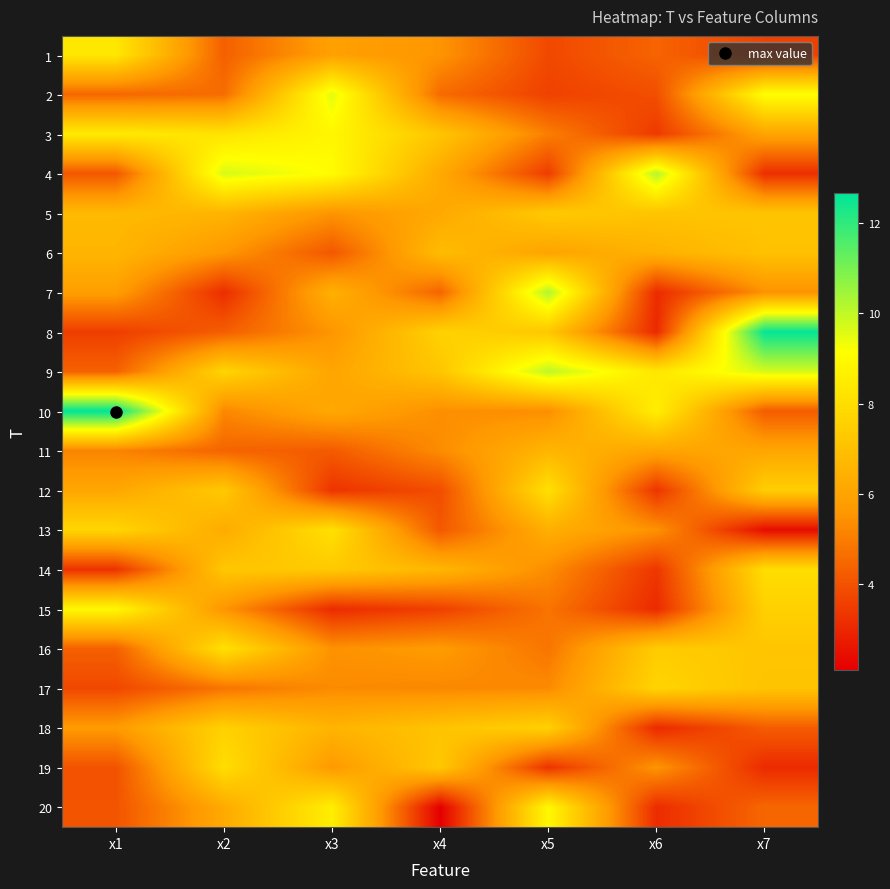

Count the number of categories in the chart.

7